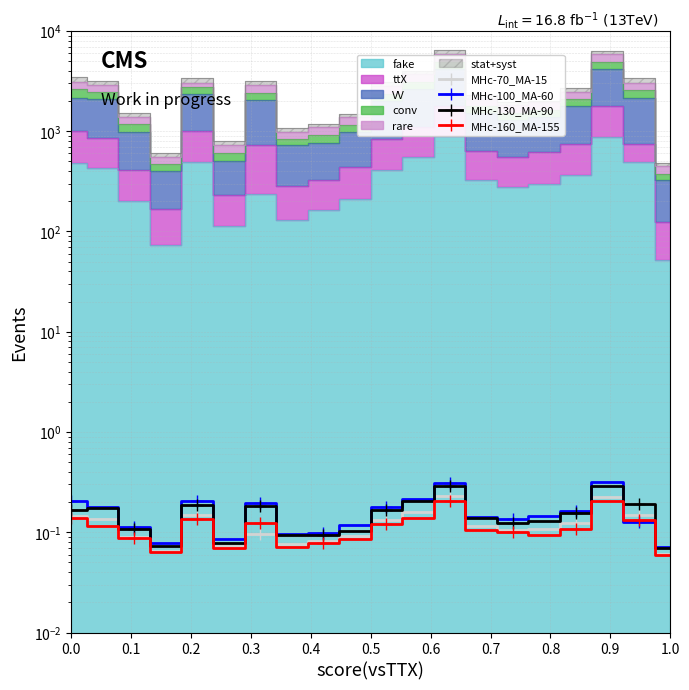

At which category is the sum across all series the highest?

17